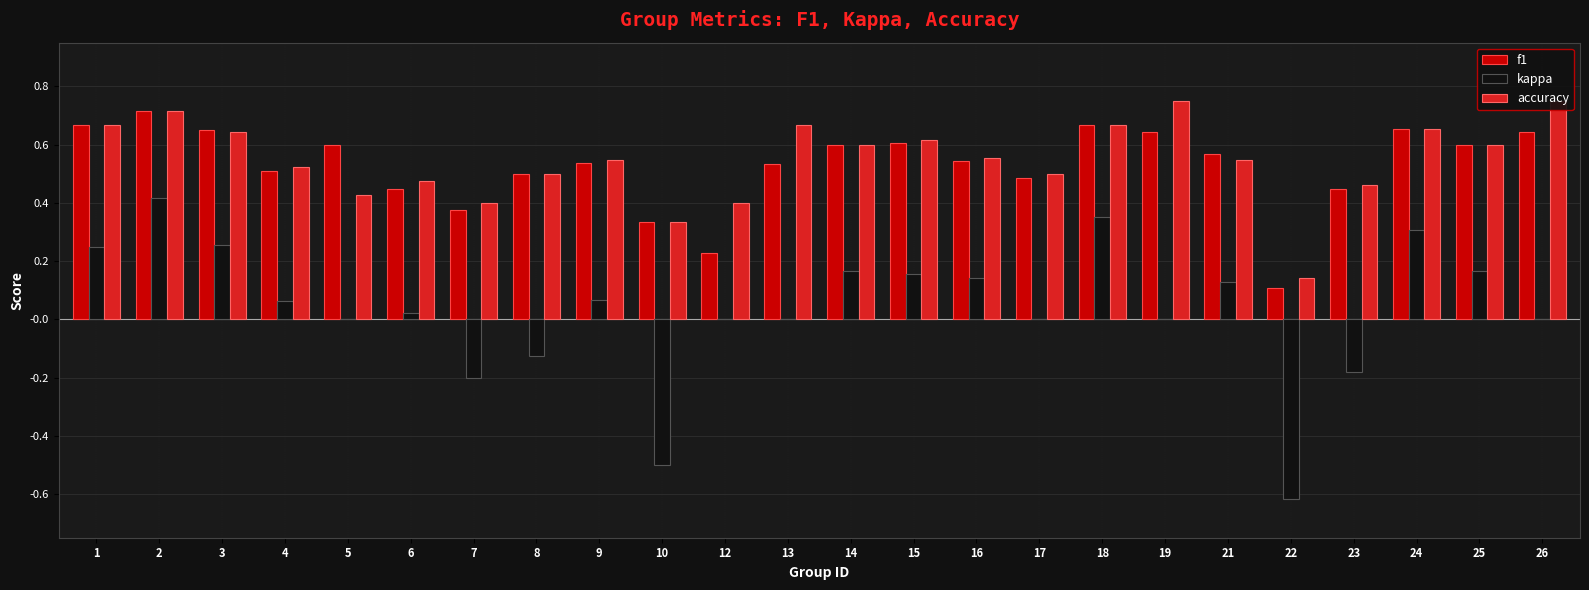

Is it true that f1 equals 0.2 at 23?

False